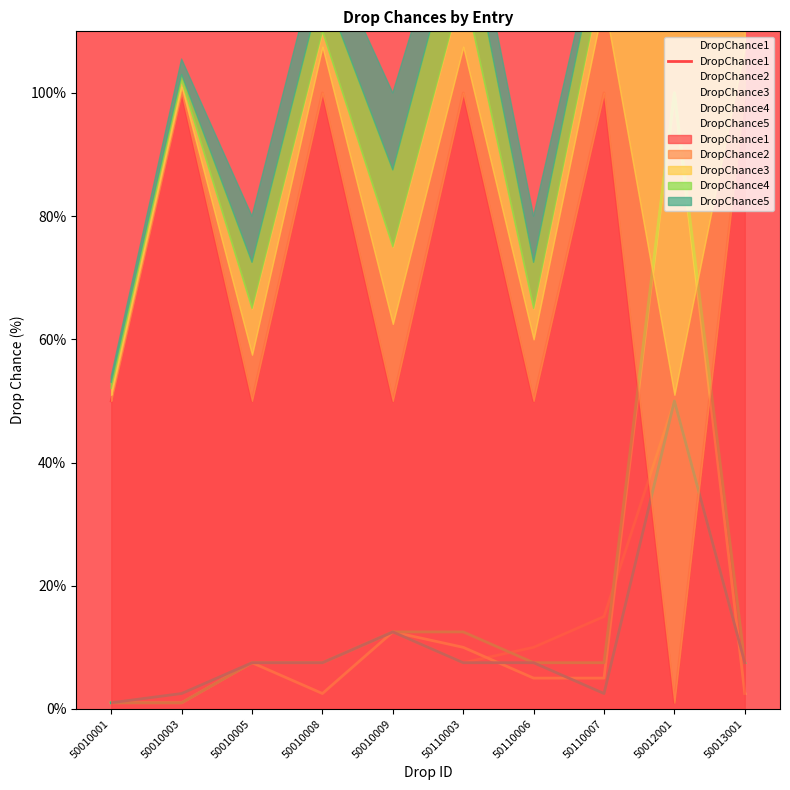

Which has a higher value, 50010005 or 50010001?

50010005